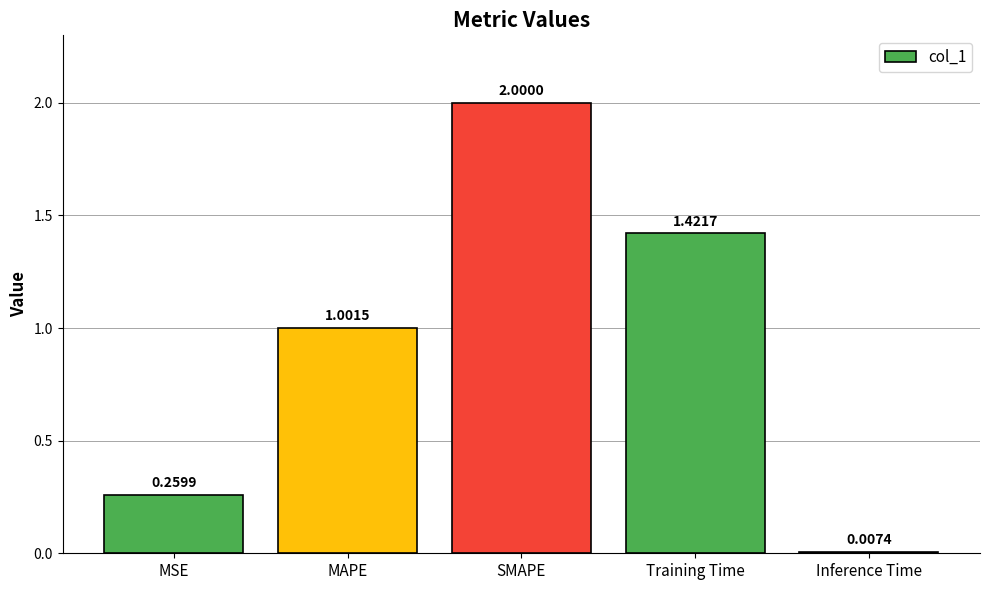

Count the number of values greater than 1.

3